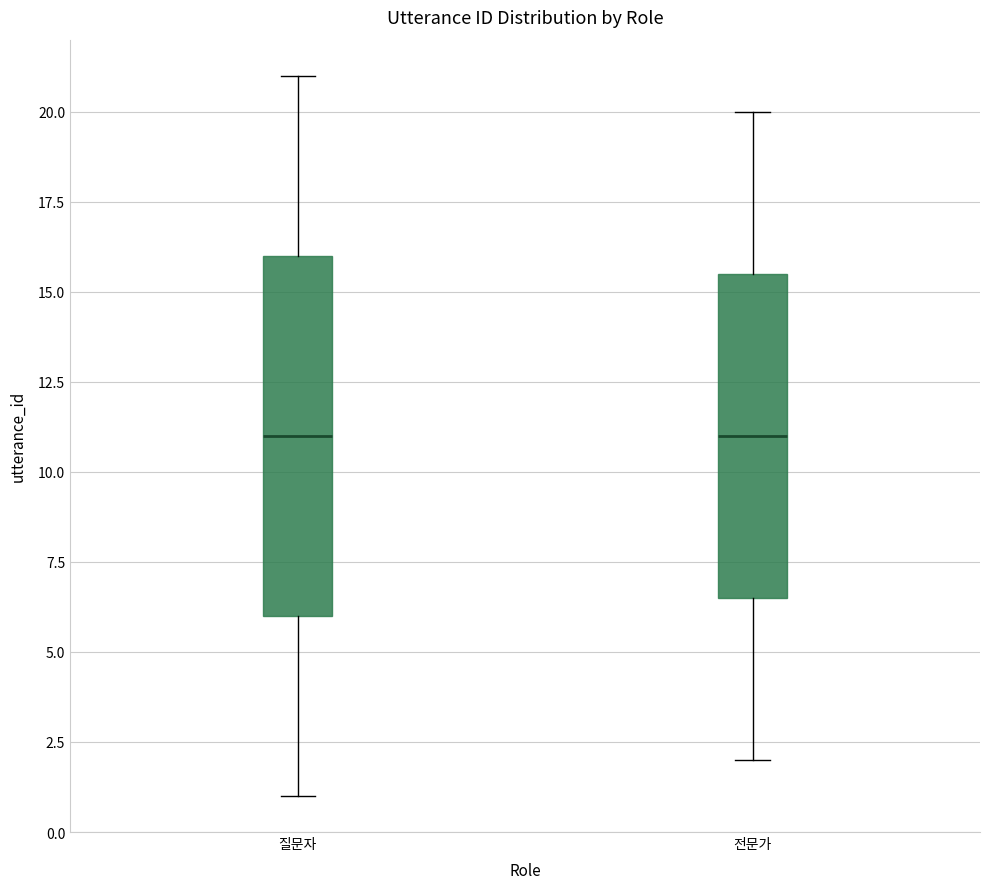

Comparing the boxes themselves (not the whiskers), which one is the tallest?

질문자